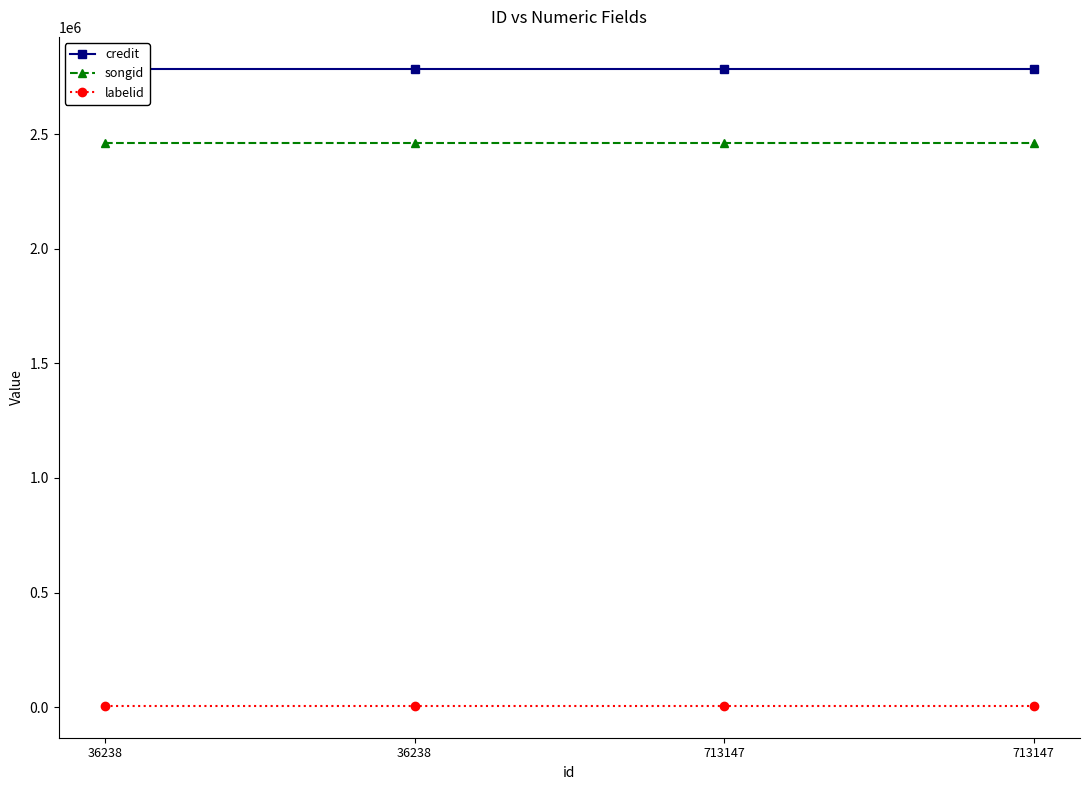

Between 36238 and 713147, which series saw the biggest shift?

credit